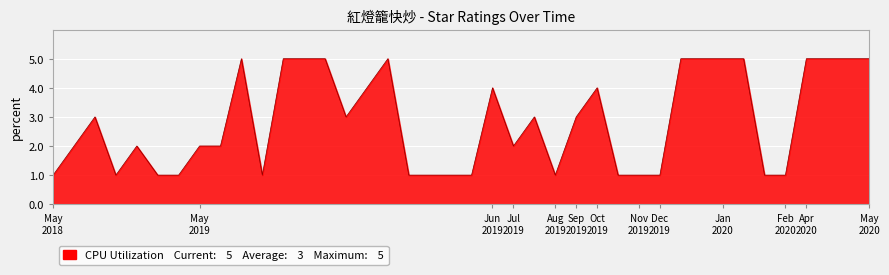

What is the sum of all values?

114